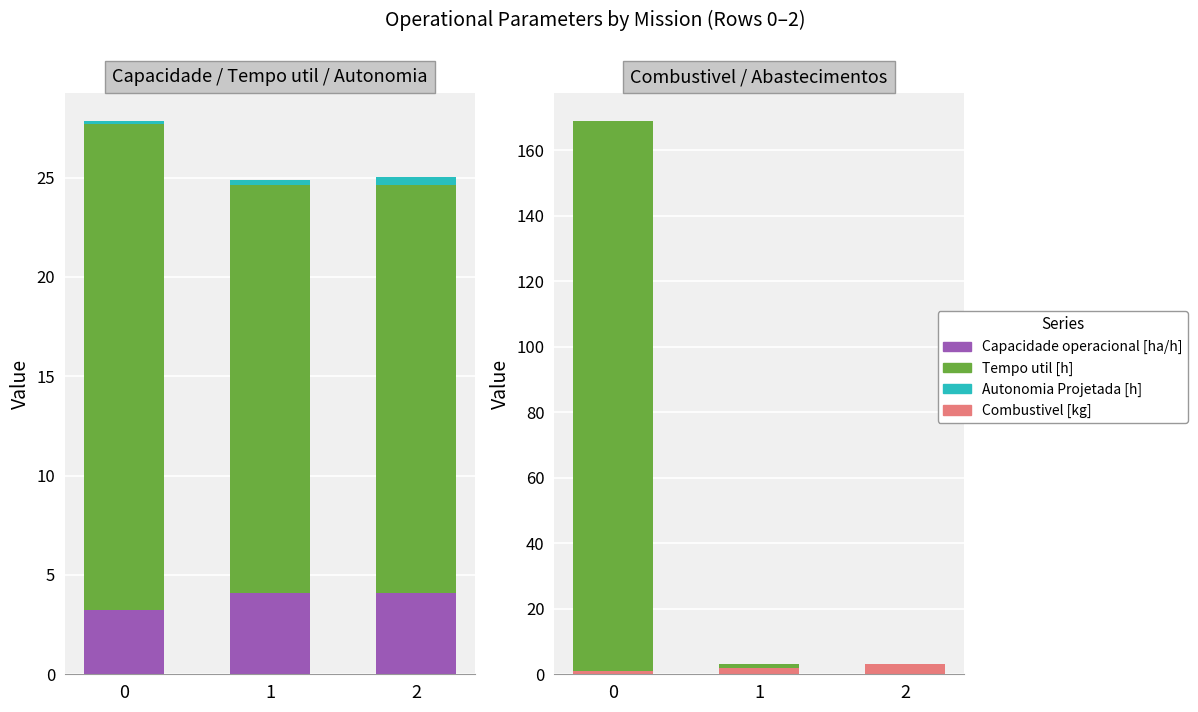

What is the spread (max minus min) of values at 1?

20.2